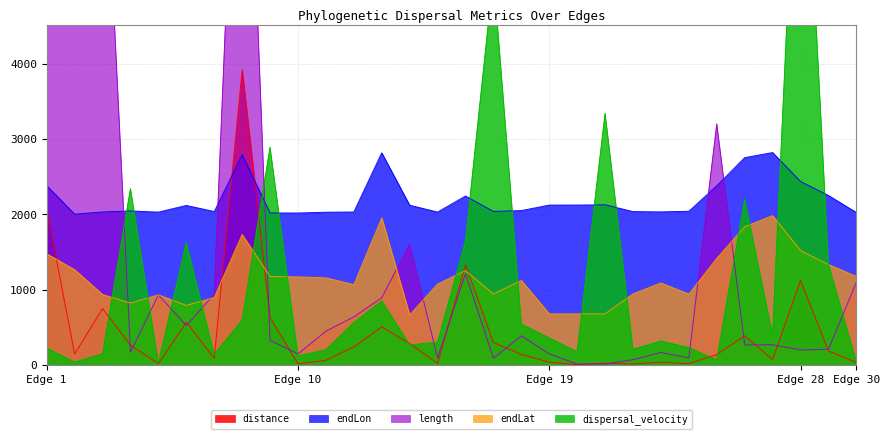

What is the difference between the maximum and minimum values in the endLat series?

1322.6